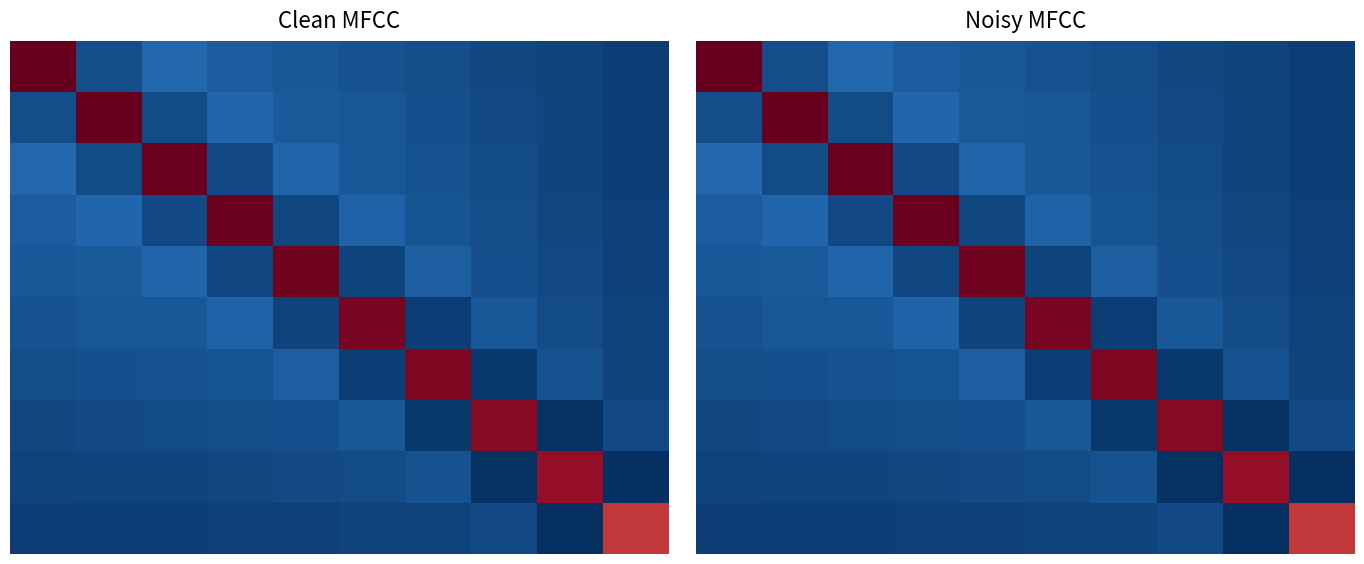

How many data points does each series have?

10